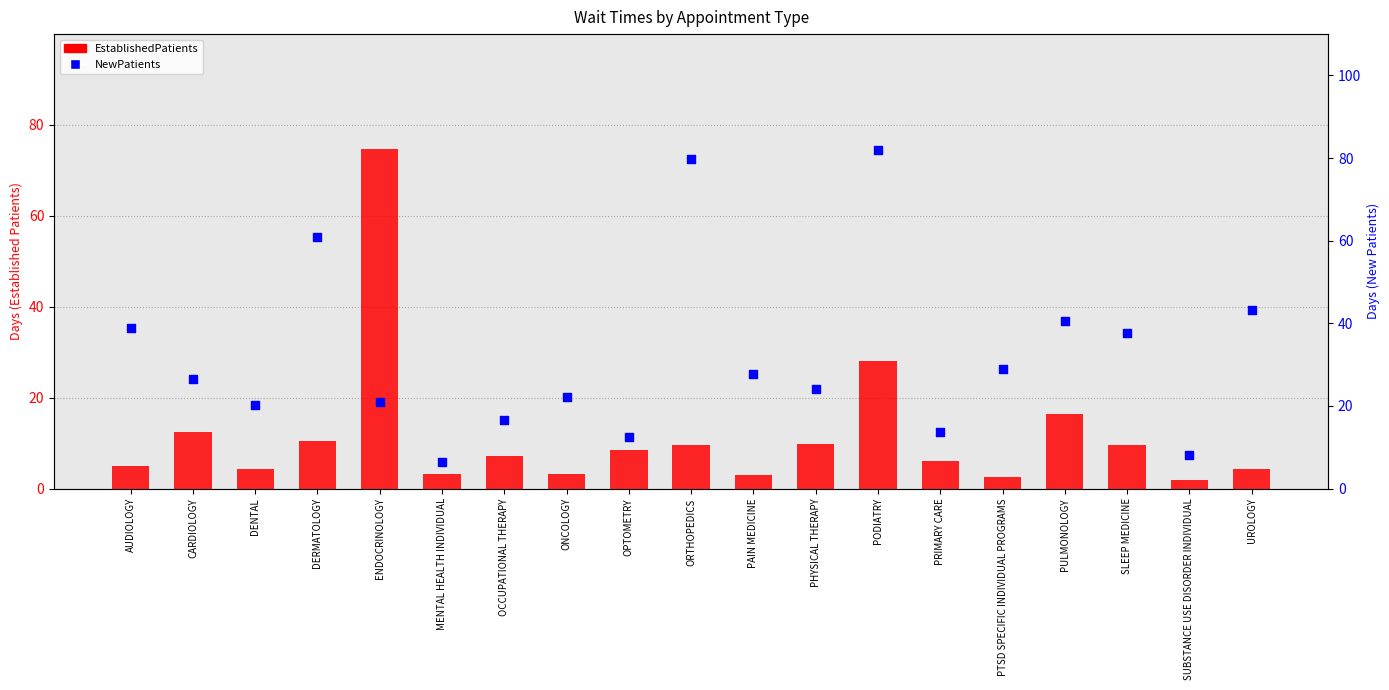

What is the total value across all series at SLEEP MEDICINE?

47.2